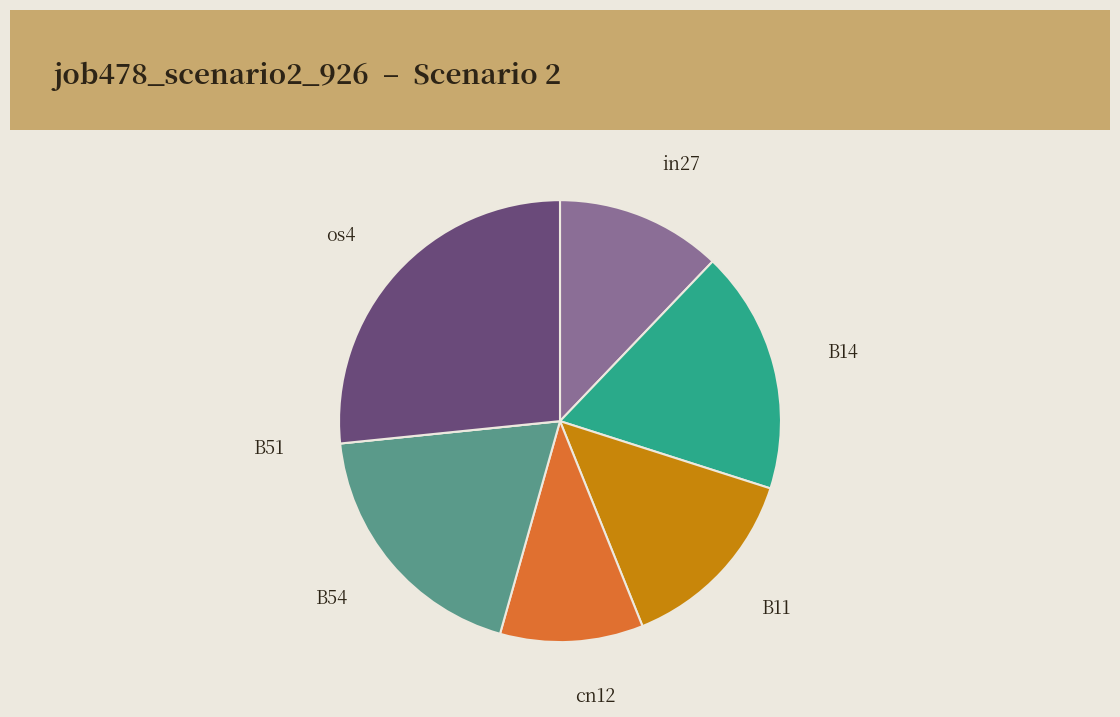

Is there a majority slice in this chart?

No